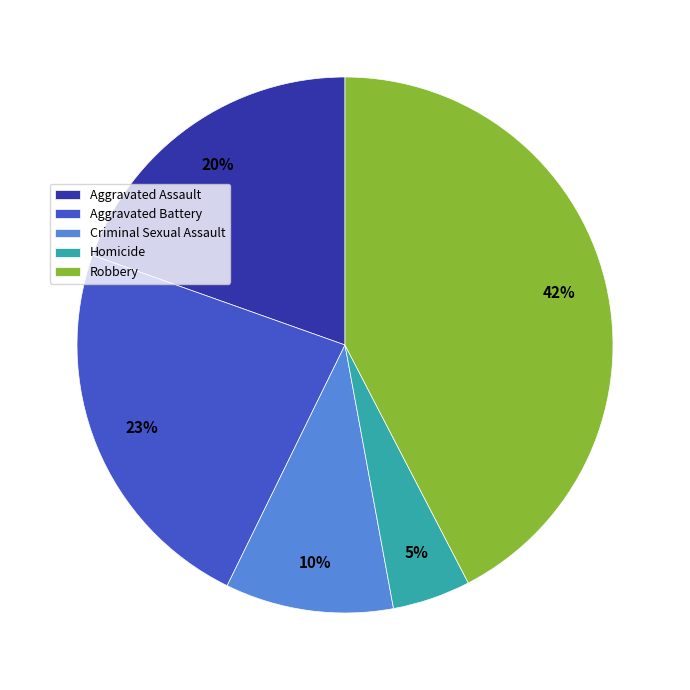

Is the sum of Criminal Sexual Assault and Homicide greater than half?

No